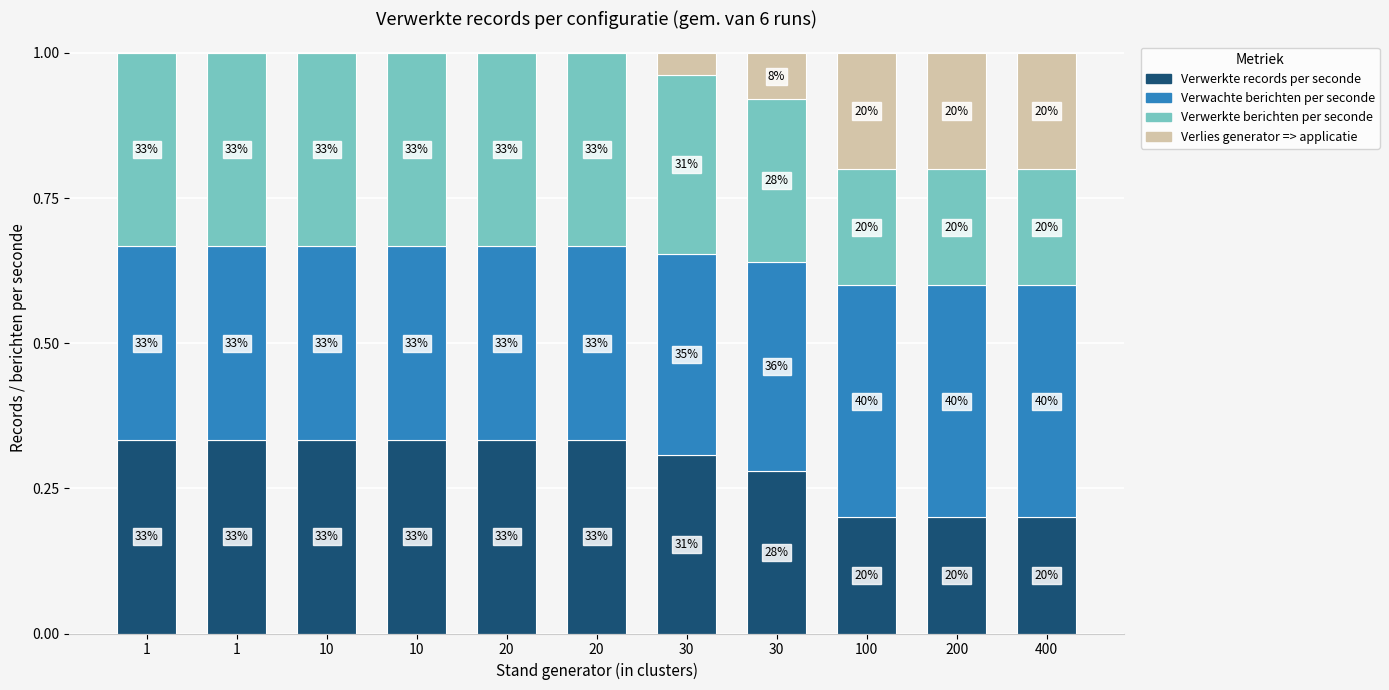

Which series has the largest range (max minus min)?

Verlies generator => applicatie